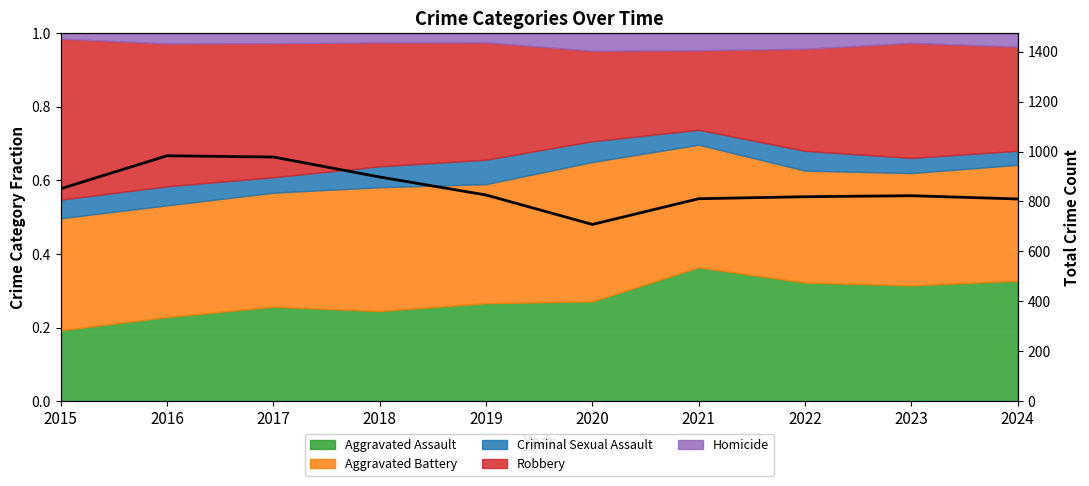

What is the ratio of the value at 2015 to the value at 2020?

1.2